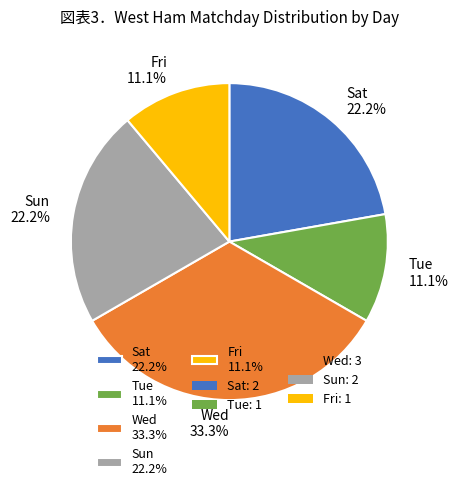

Is Sun 22.2% the majority of the pie?

No